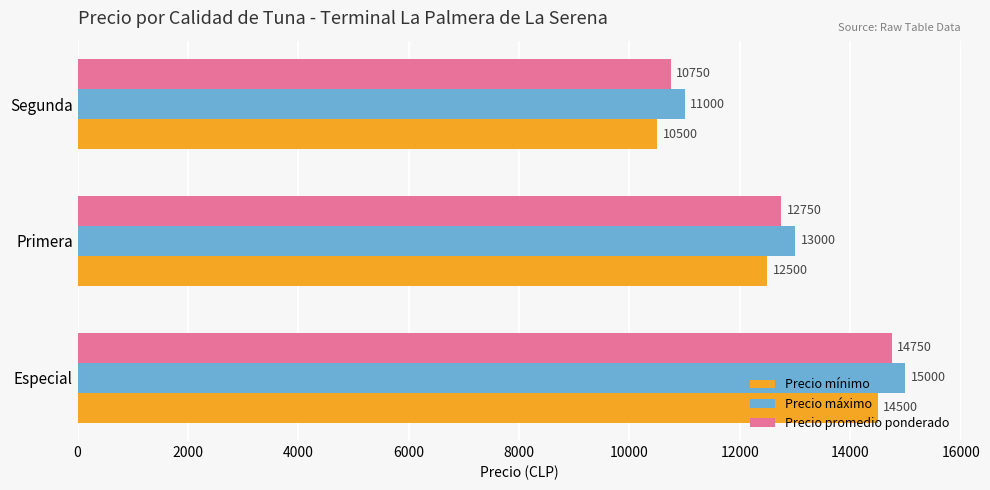

Rank the series at Primera from lowest to highest value.

Precio mínimo, Precio promedio ponderado, Precio máximo